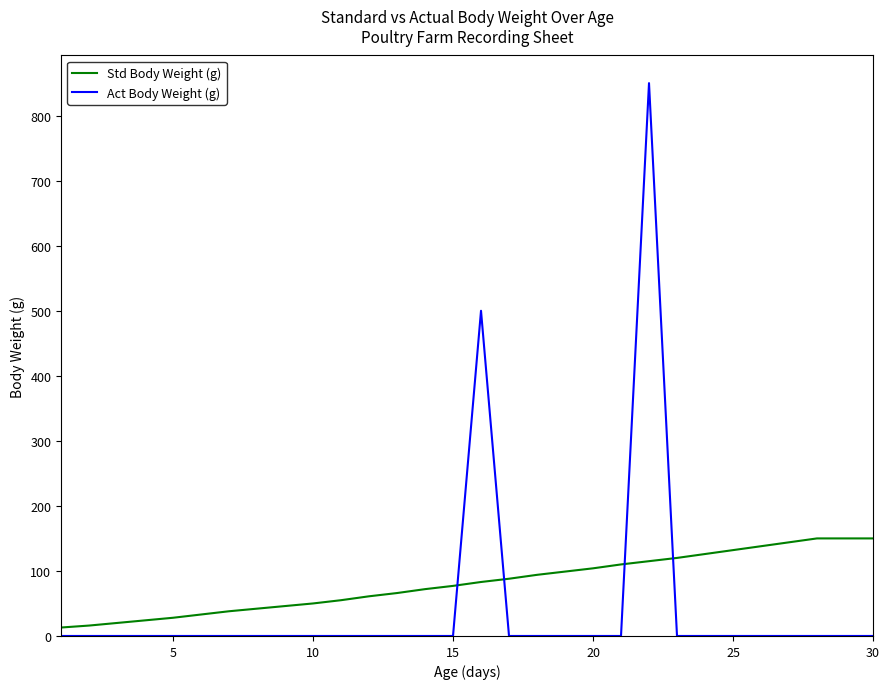

True or false: Std Body Weight (g) and Act Body Weight (g) intersect in this chart.

True